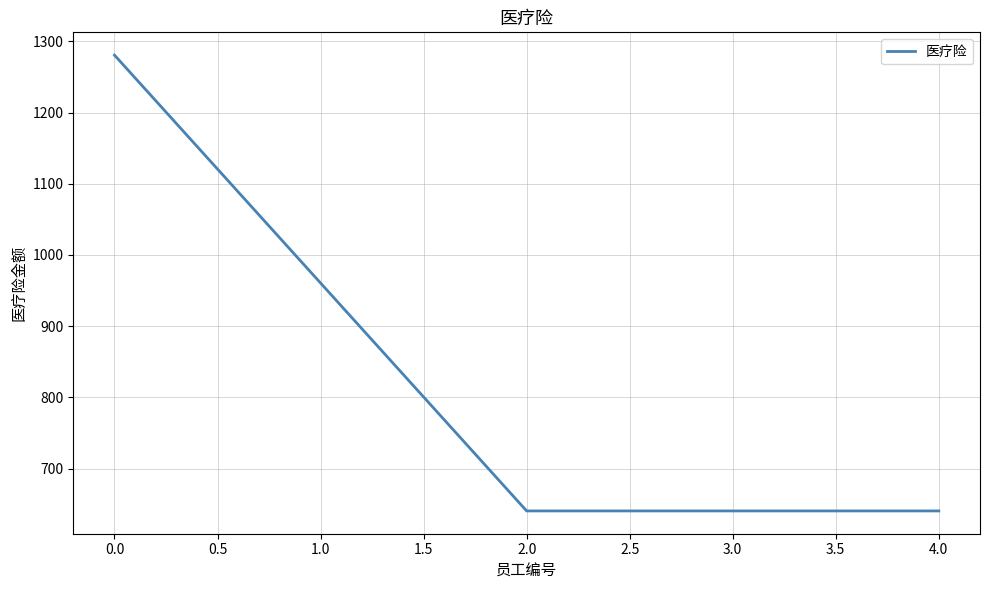

What is the sum of all values?

4163.2